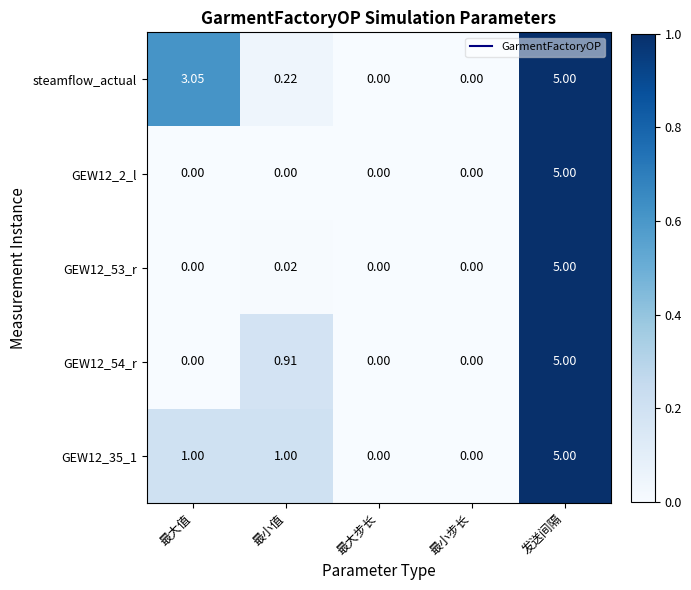

Is the value of steamflow_actual at 最小值 greater than the value of GEW12_53_r at 最大步长?

Yes